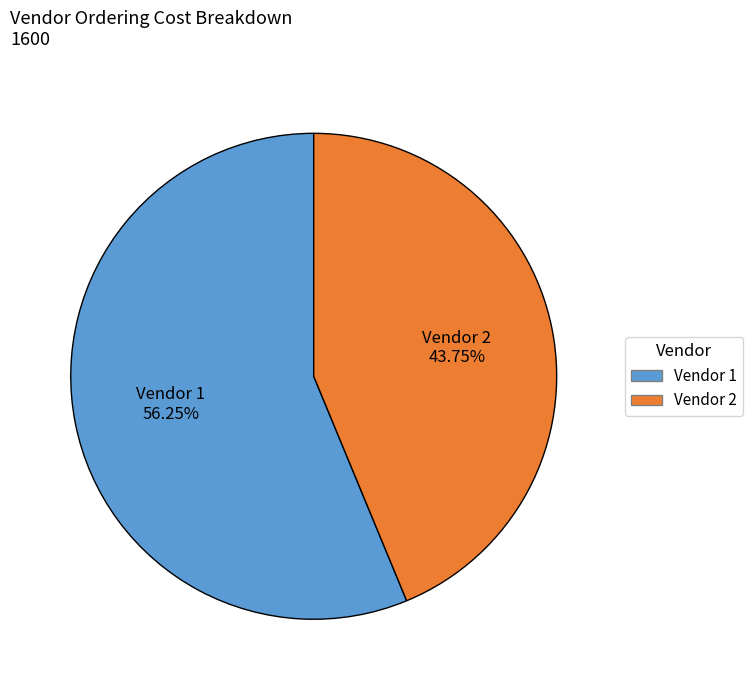

Is there any slice that represents more than half of the pie?

Yes